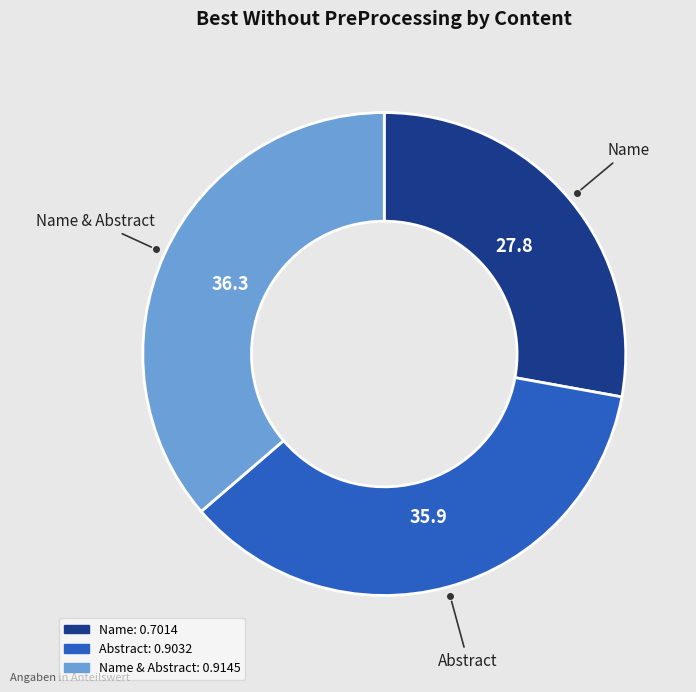

Does any single category account for the majority?

No